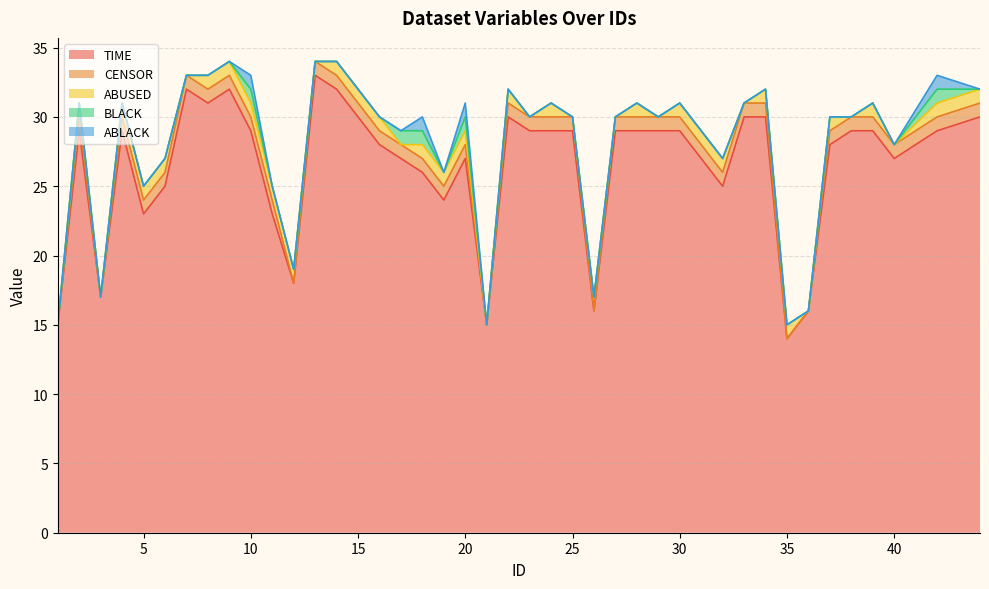

Does the chart display data point markers on the line(s)?

No